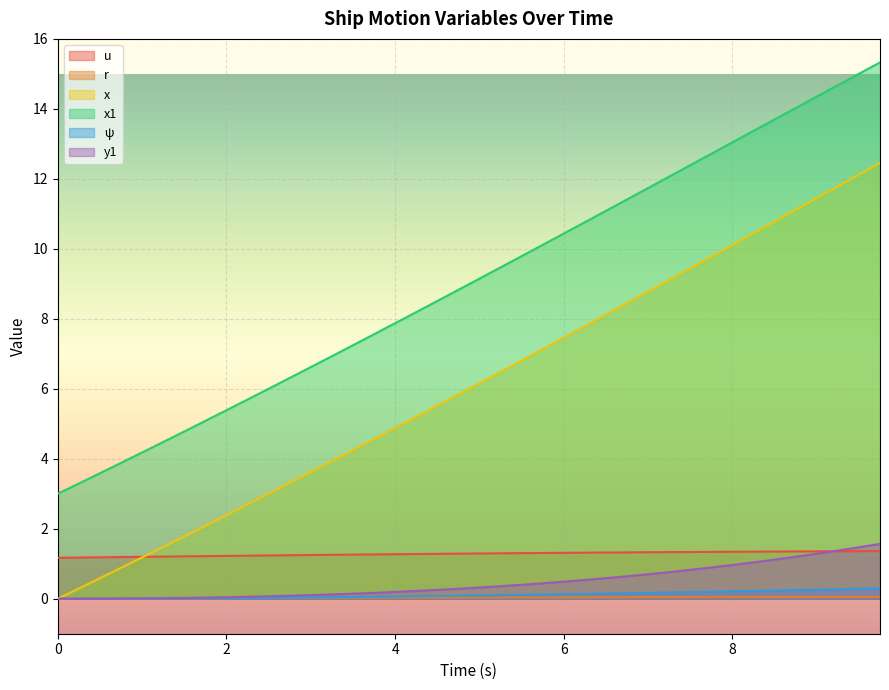

Between 2.0 and 7.75, which series saw the biggest shift?

x